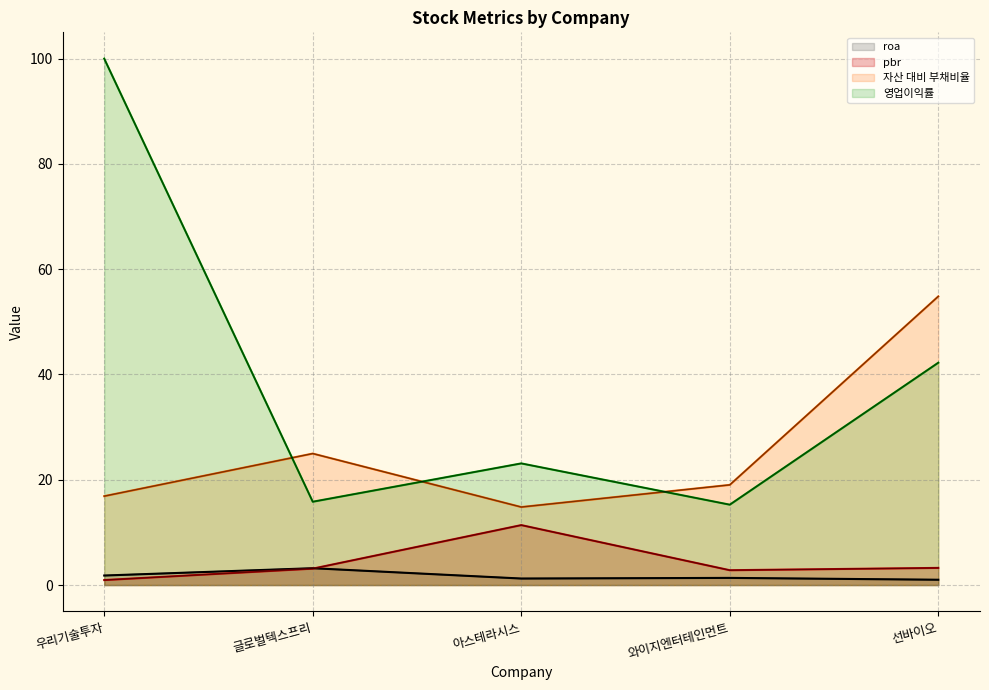

List the series in order of their peak value, lowest first.

roa, pbr, 자산 대비 부채비율, 영업이익률